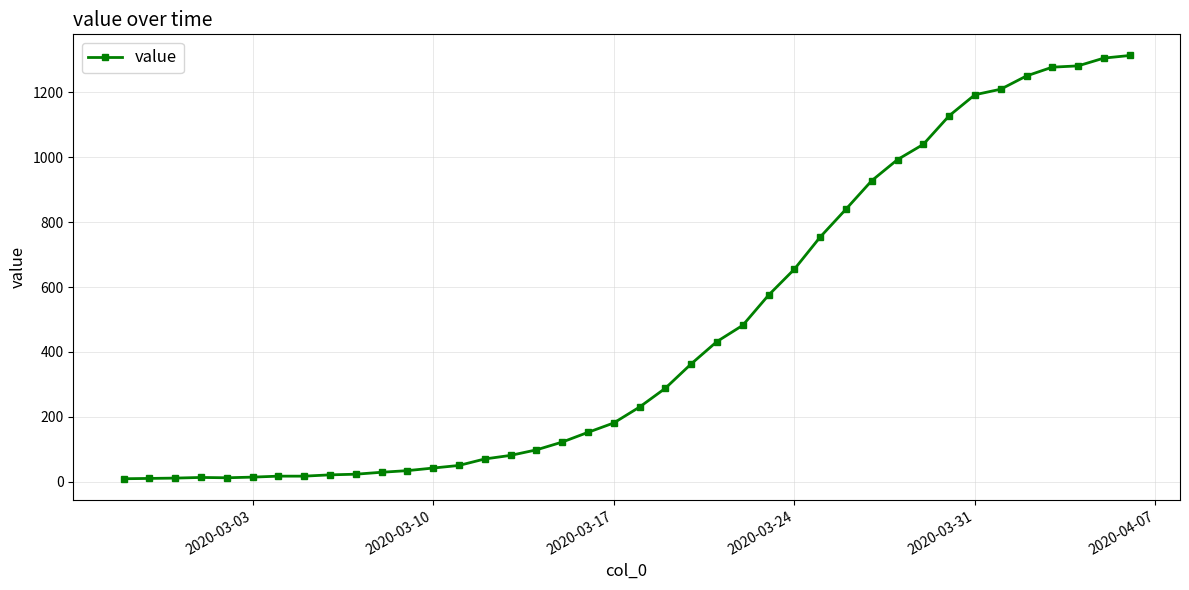

What is the sum of all values?

18548